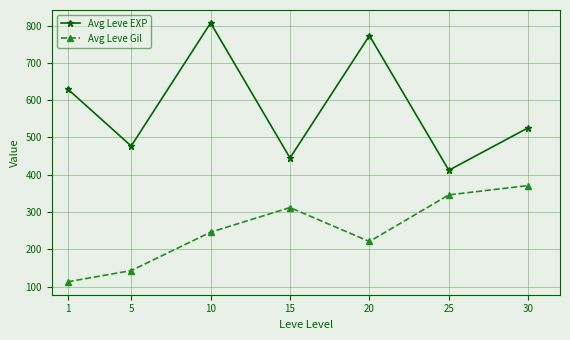

Rank the categories by Avg Leve Gil value from lowest to highest.

1, 5, 20, 10, 15, 25, 30